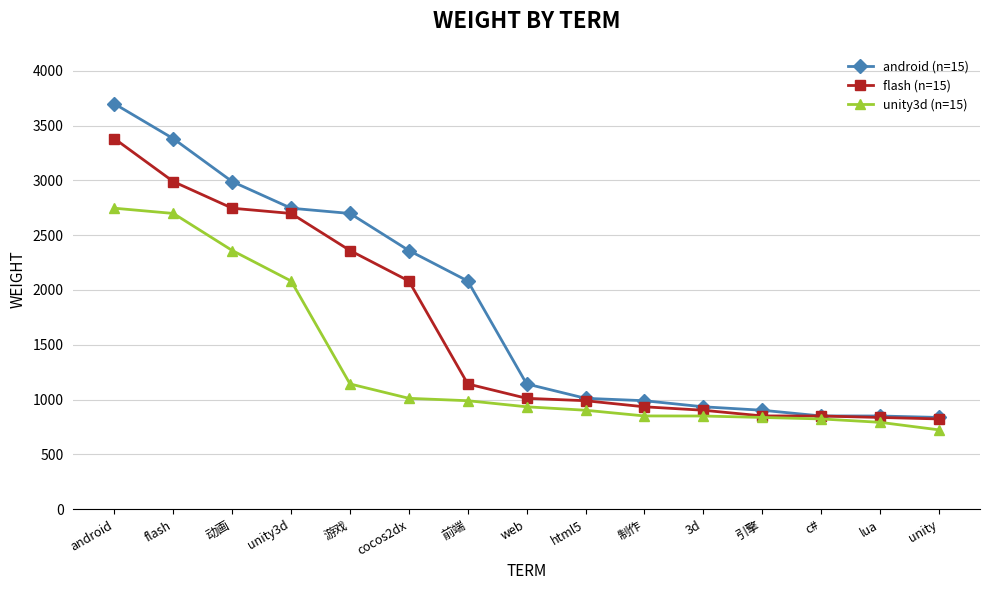

At how many categories does at least one series exceed 2834?

3